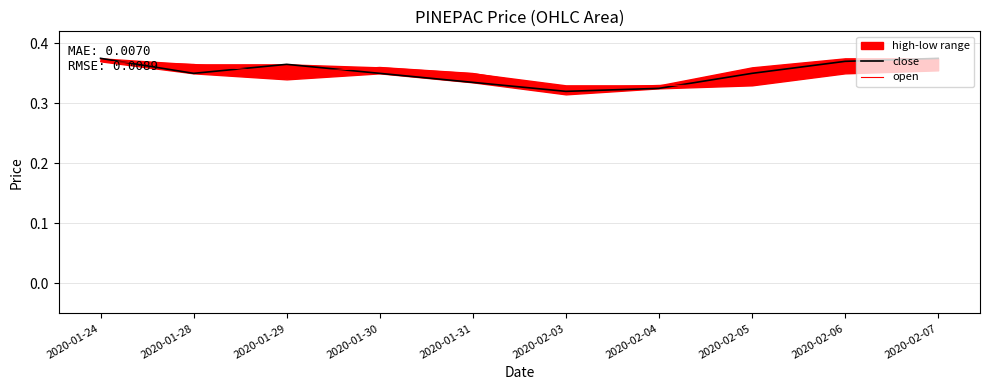

Rank the series at 2020-01-30 from lowest to highest value.

close, open